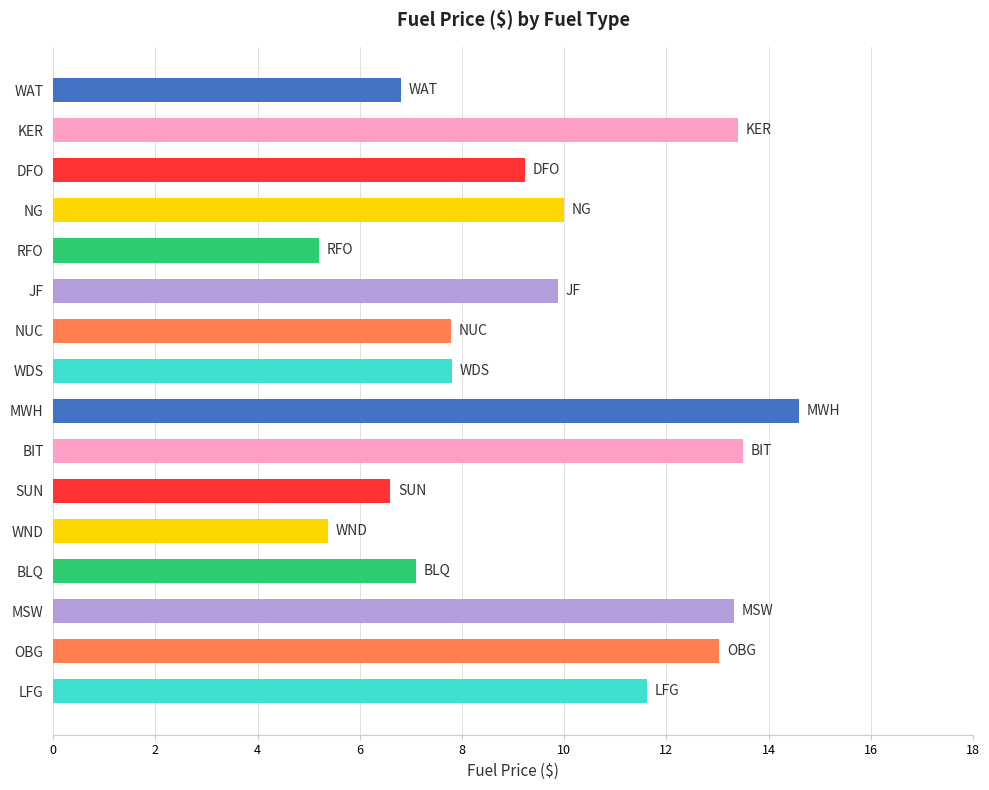

What is the difference between the maximum and minimum values?

9.4